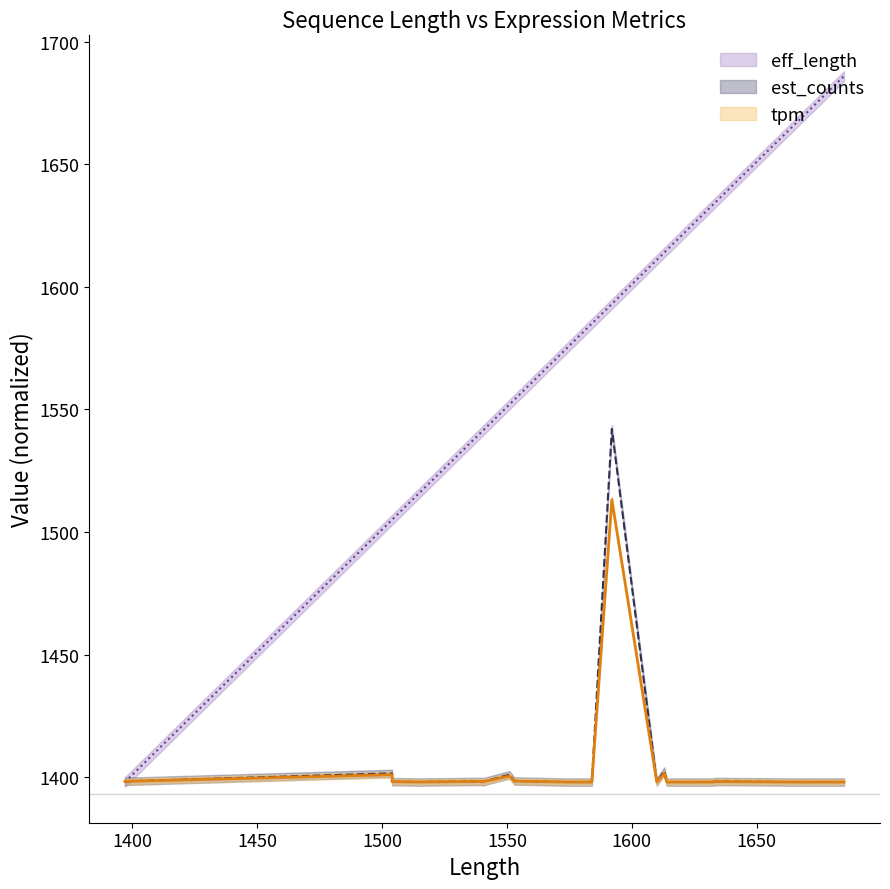

True or false: tpm has a value of 1398.0 at 1633.

True